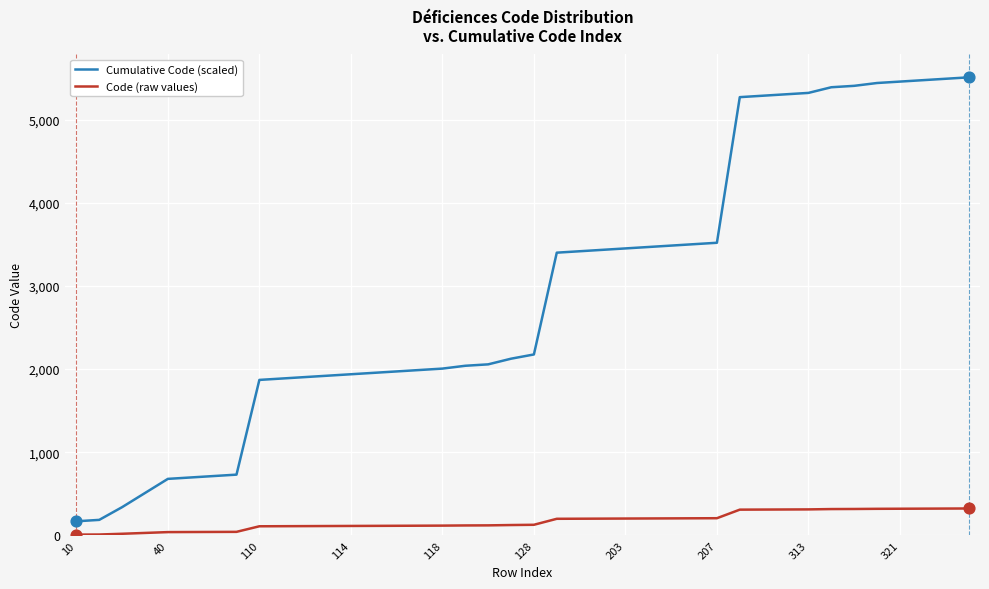

Which series has the largest range (max minus min)?

Cumulative Code (scaled)